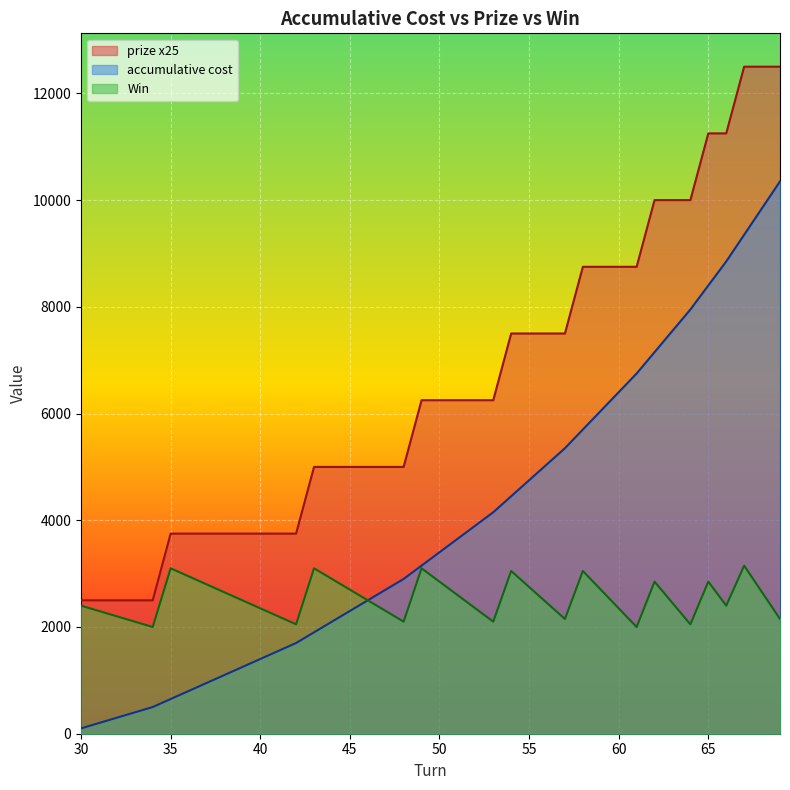

What is the highest value of the Win  series?

3150